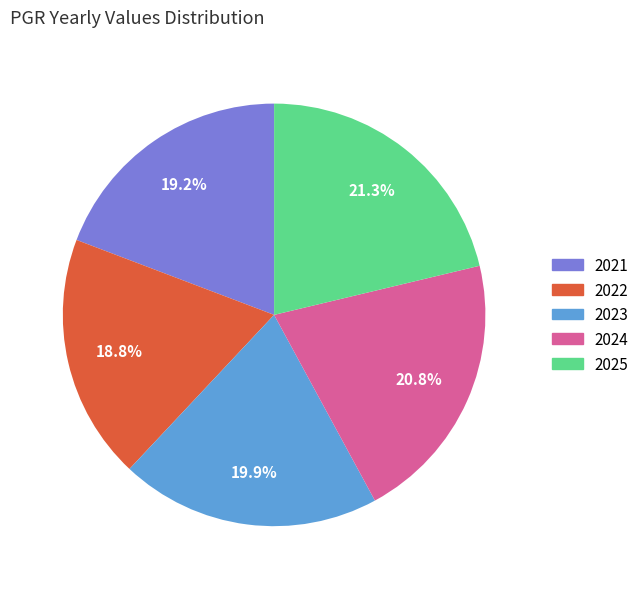

How many slices are in this pie chart?

5